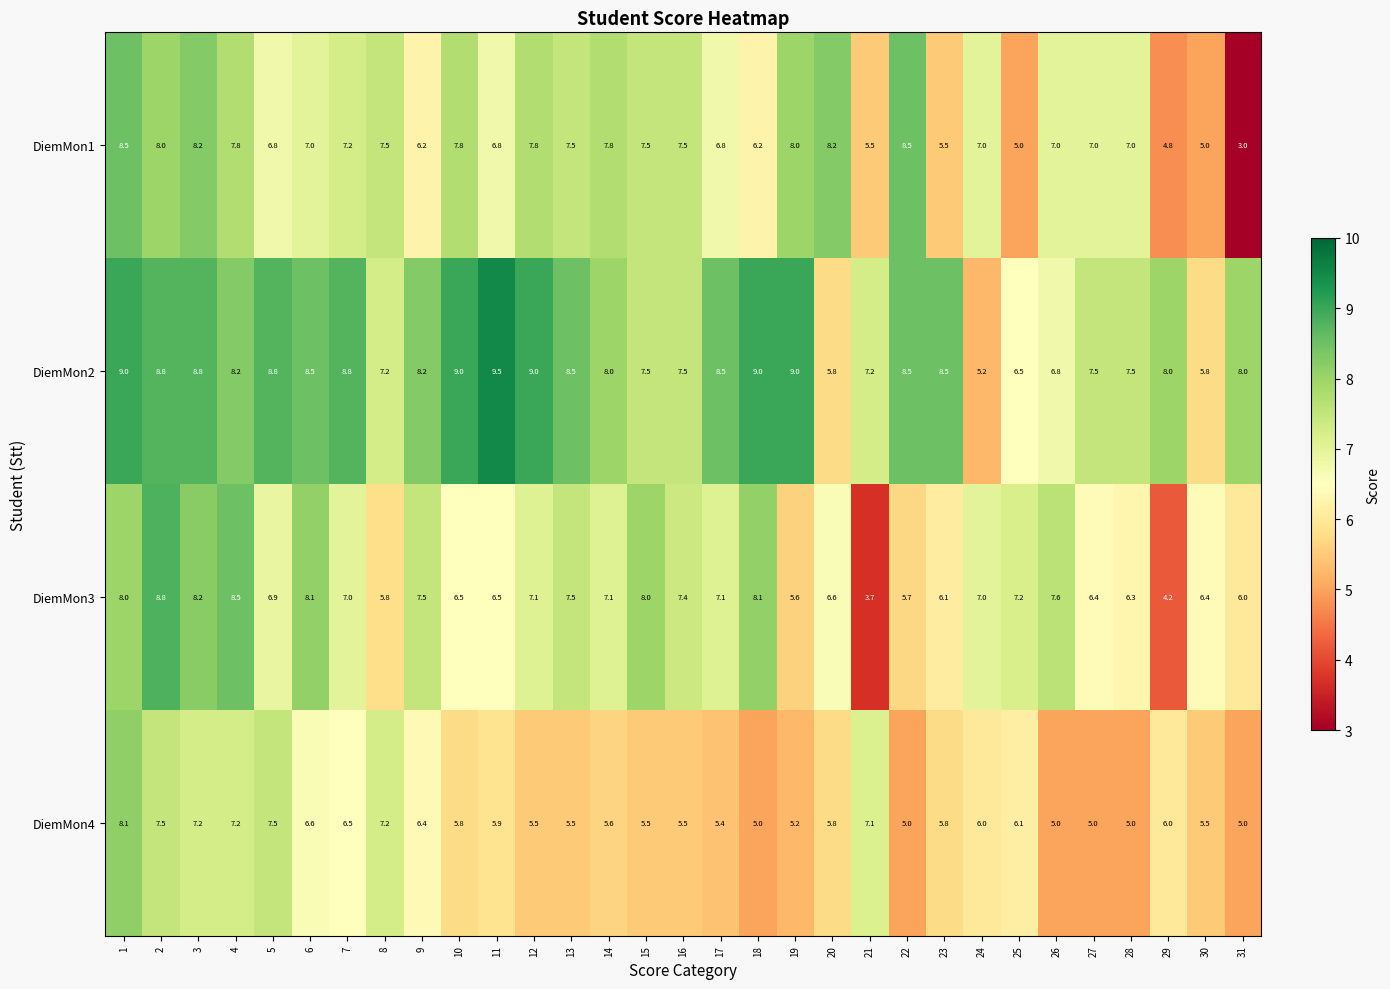

What is the smallest value displayed?

3.0